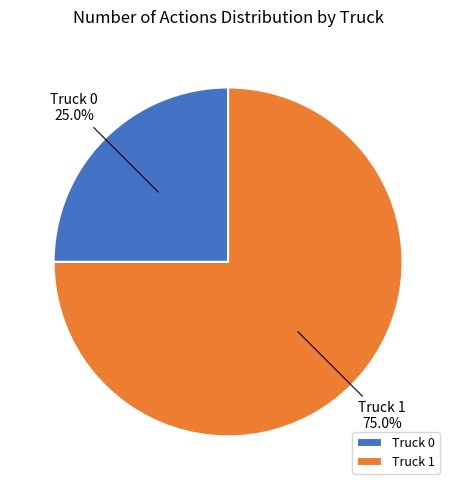

To the nearest percent, what is the difference between the Truck 1 and Truck 0 slice percentages?

50%